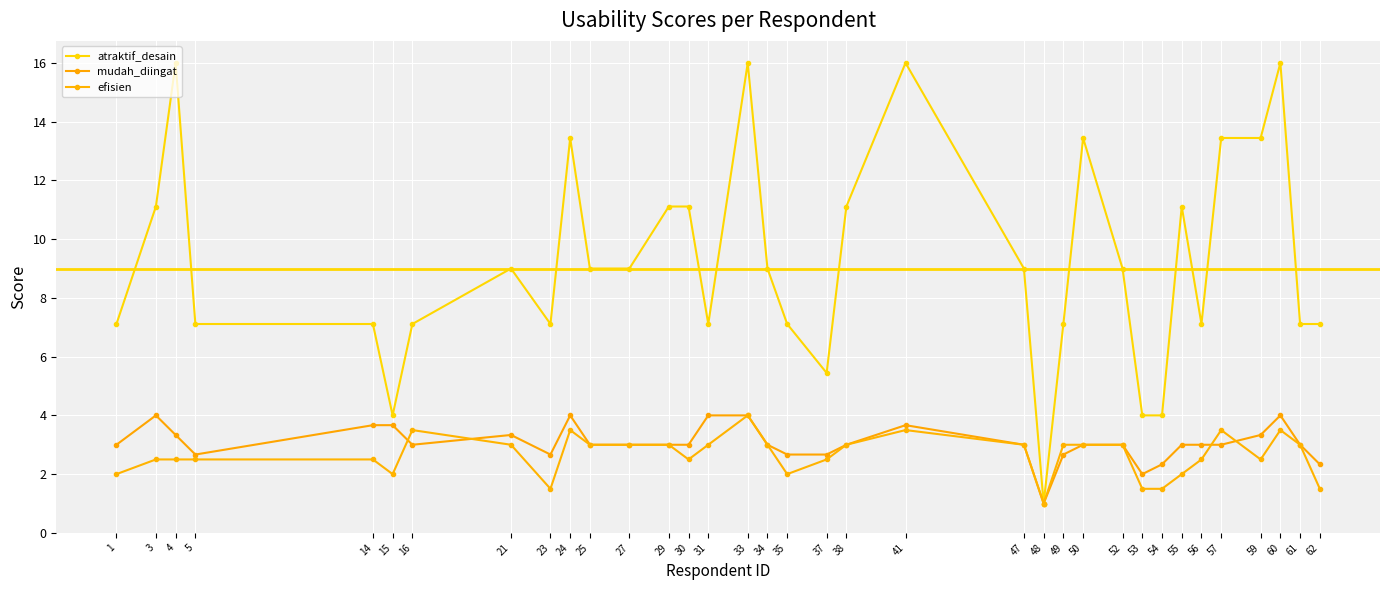

At which category does the chart reach its peak across all series?

4